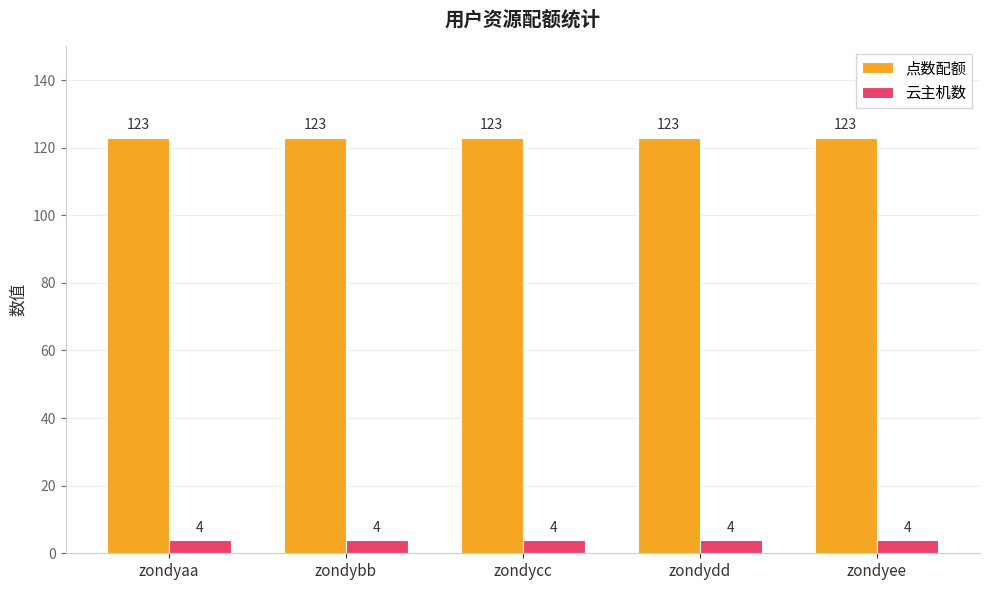

What is the smallest value displayed?

4